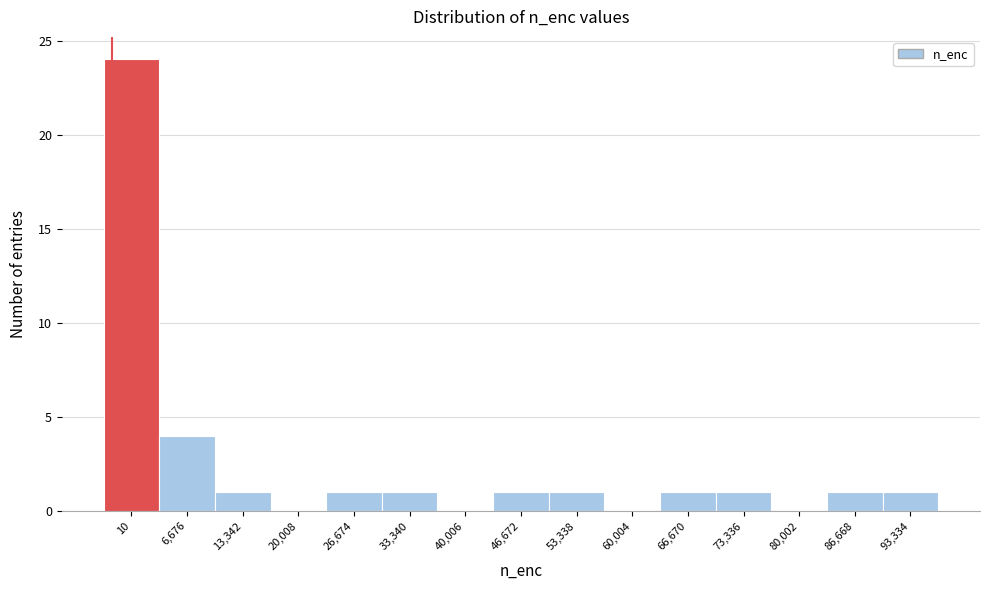

Reading left to right, list all the values displayed in this chart.

10=24	6,676=4	13,342=1	20,008=0	26,674=1	33,340=1	40,006=0	46,672=1	53,338=1	60,004=0	66,670=1	73,336=1	80,002=0	86,668=1	93,334=1